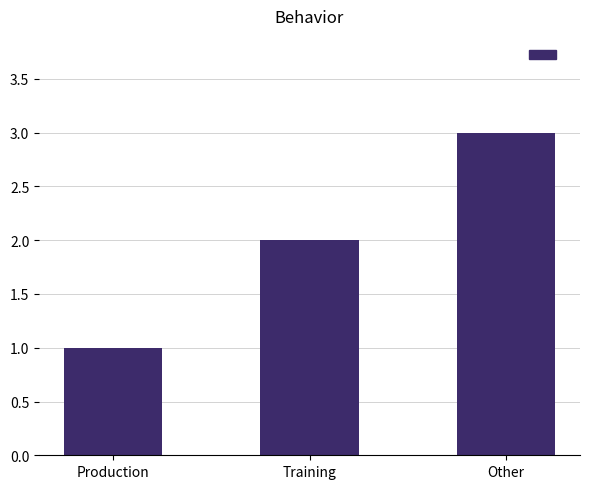

What is the average value?

2